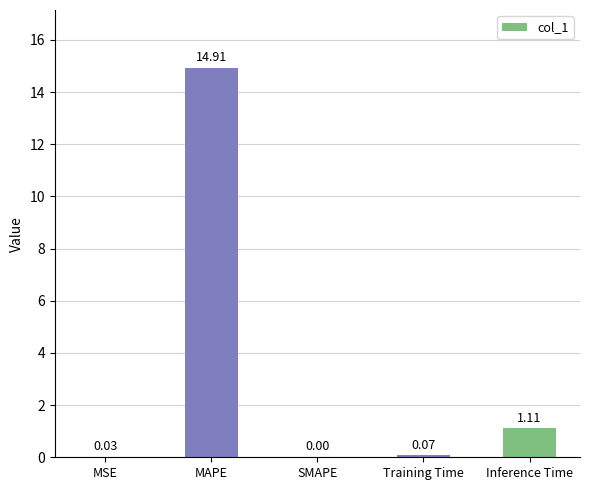

Are the bars horizontal?

No